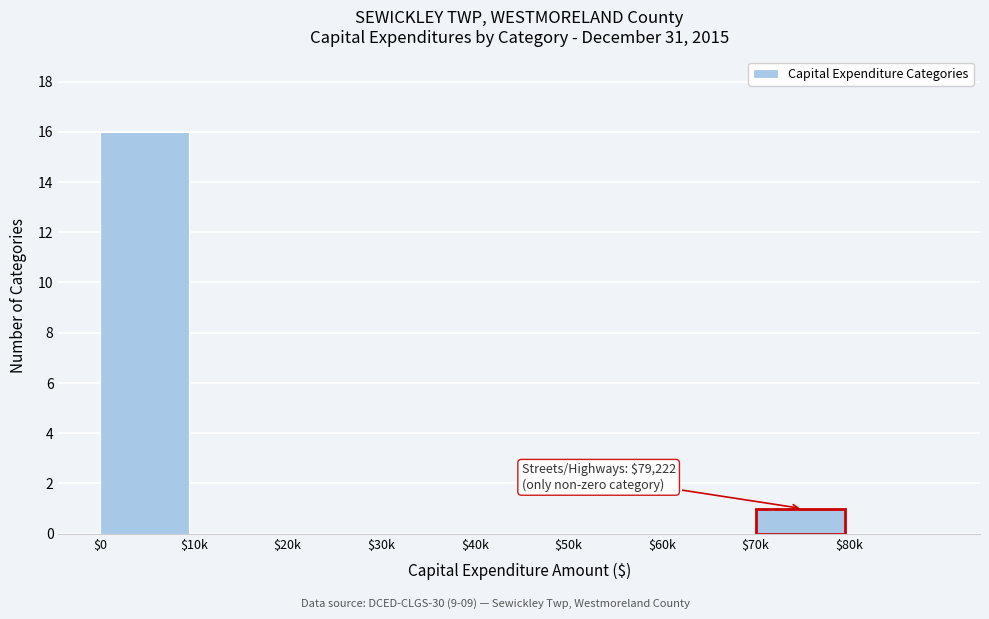

What is the greatest value displayed?

16